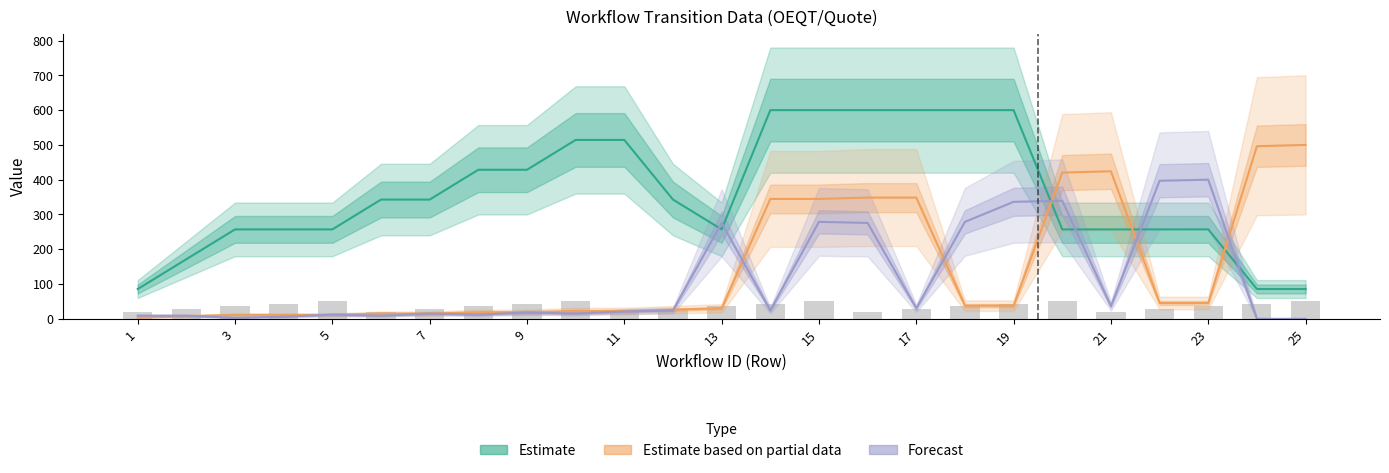

What are all the series names shown in the legend?

Estimate, Estimate based on partial data, Forecast